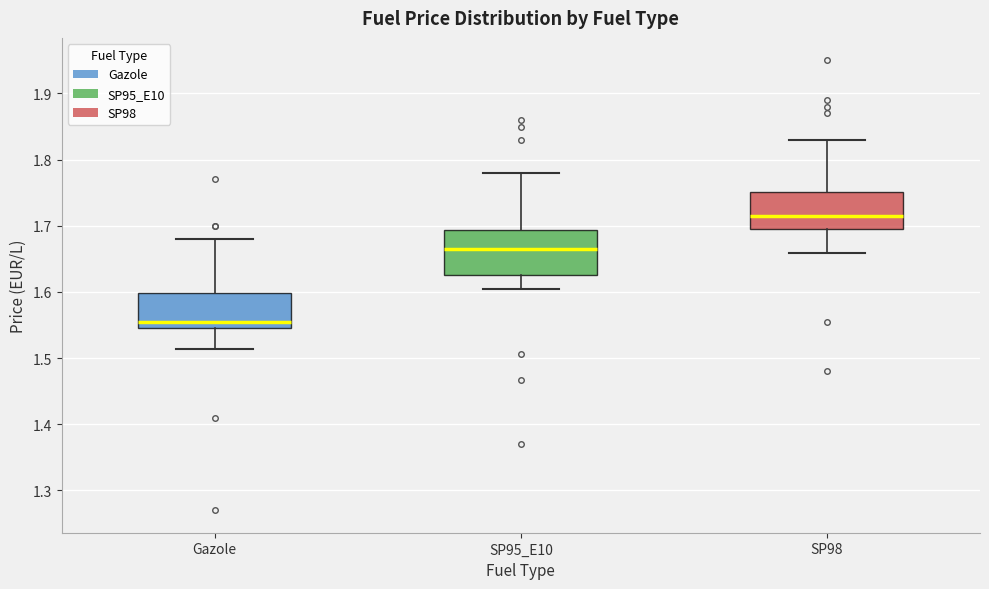

Reading left to right, read every box against the y-axis: the position of its median line, the range the box covers, and the ends of its whiskers. The values are not printed on the chart, so give them approximately, as read against the axis.

Gazole: median 1.56, box 1.55 to 1.60, whiskers 1.51 to 1.68
SP95_E10: median 1.67, box 1.63 to 1.69, whiskers 1.61 to 1.78
SP98: median 1.72, box 1.70 to 1.75, whiskers 1.66 to 1.83